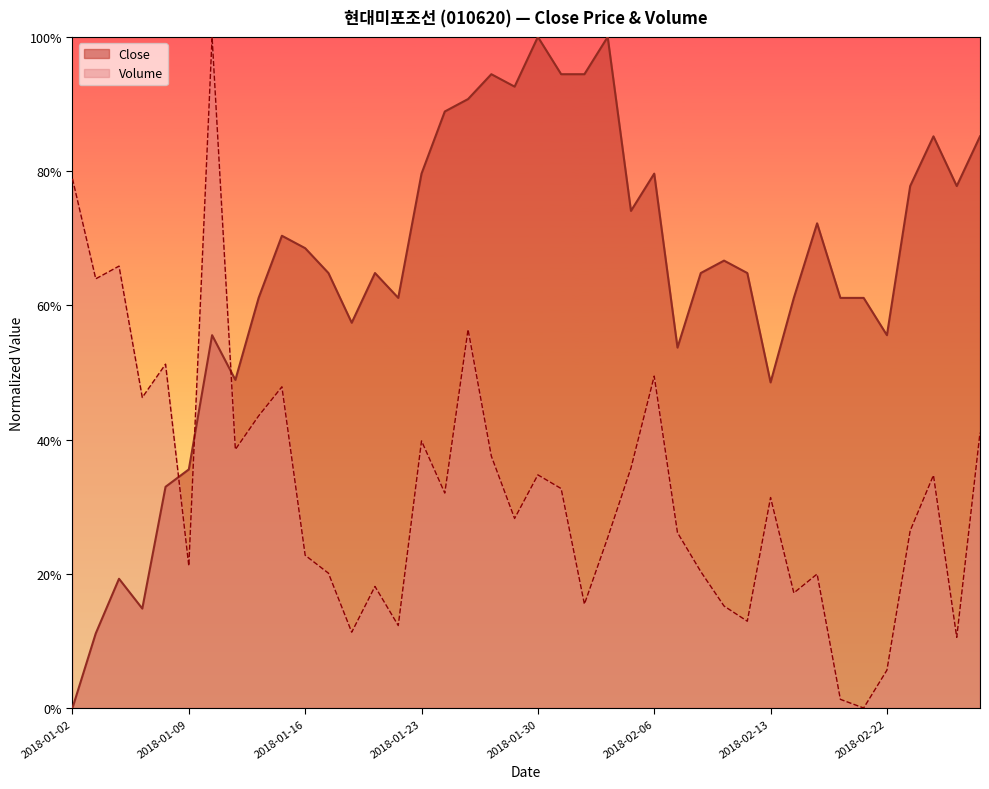

True or false: Volume has a value of 0.4 at 2018-01-11.

True